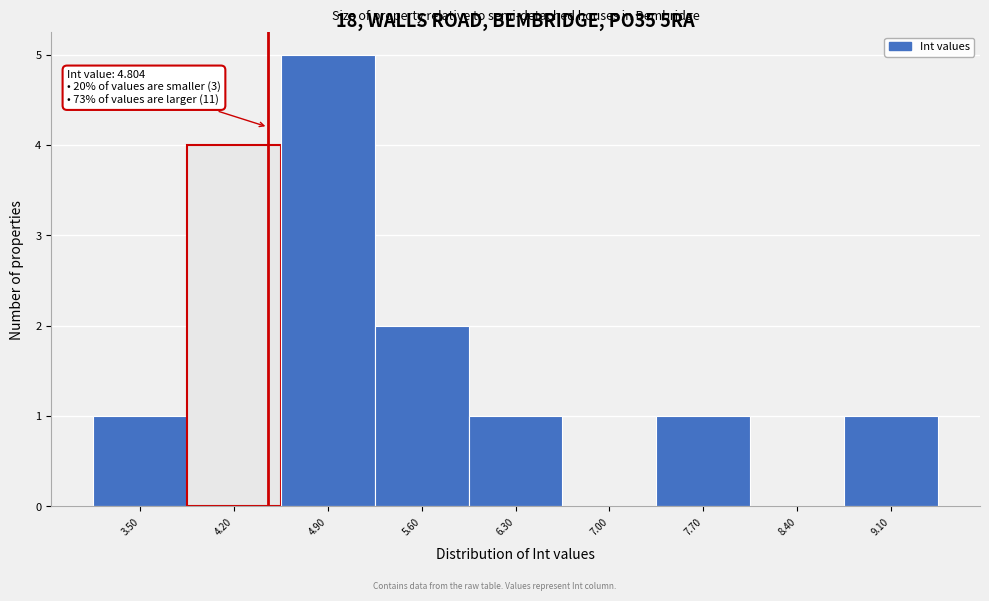

Reading left to right, what are all the values shown in this chart?

3.50=1	4.20=4	4.90=5	5.60=2	6.30=1	7.00=0	7.70=1	8.40=0	9.10=1